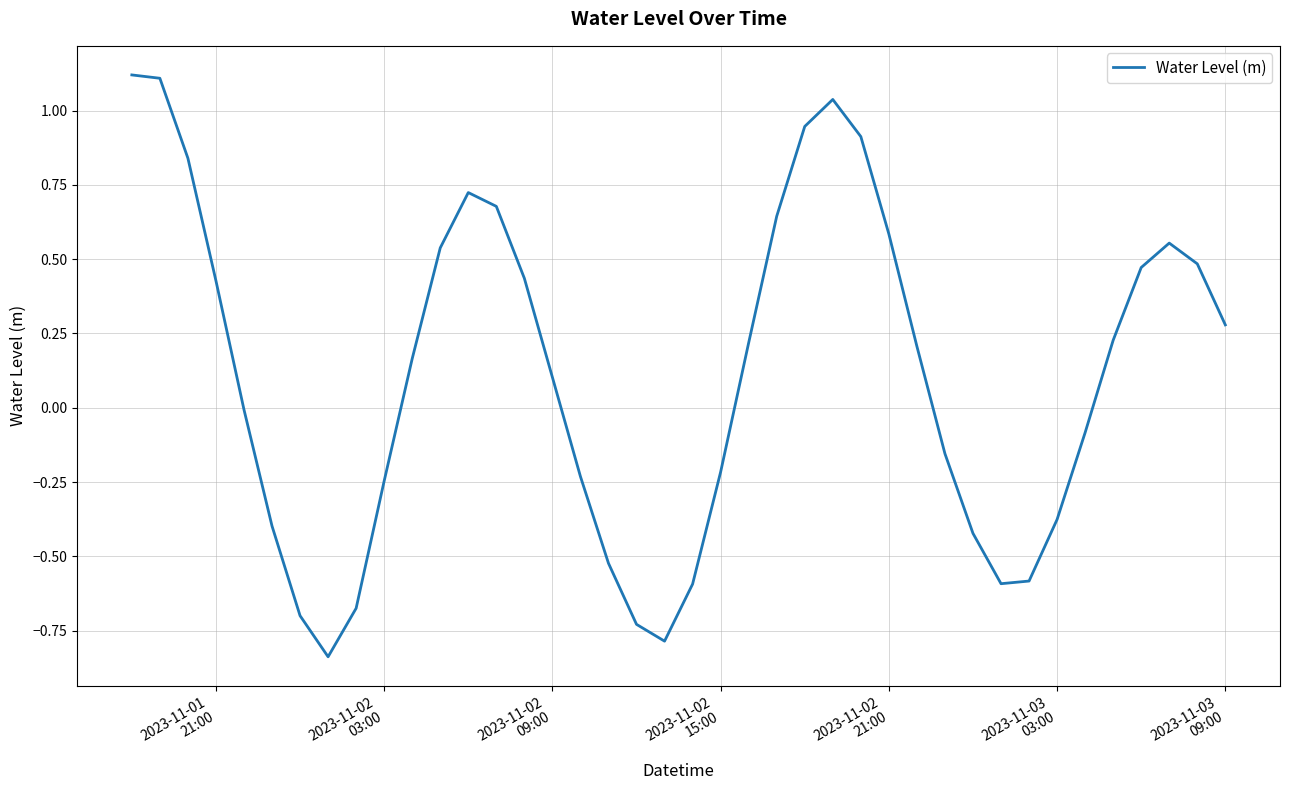

What is the greatest value displayed?

1.1